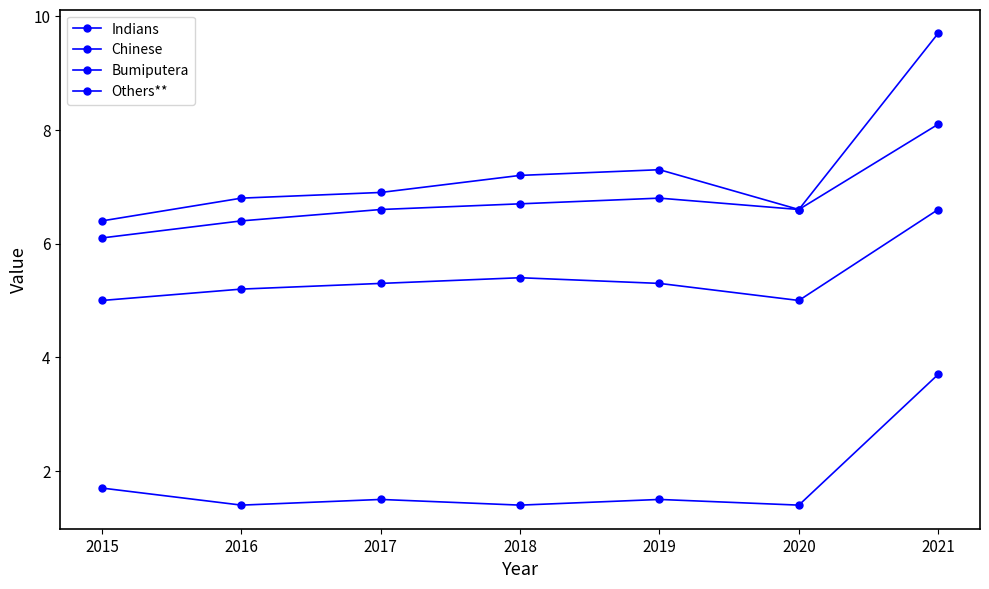

What is the value of the Bumiputera point at the 7th from the left?

6.6